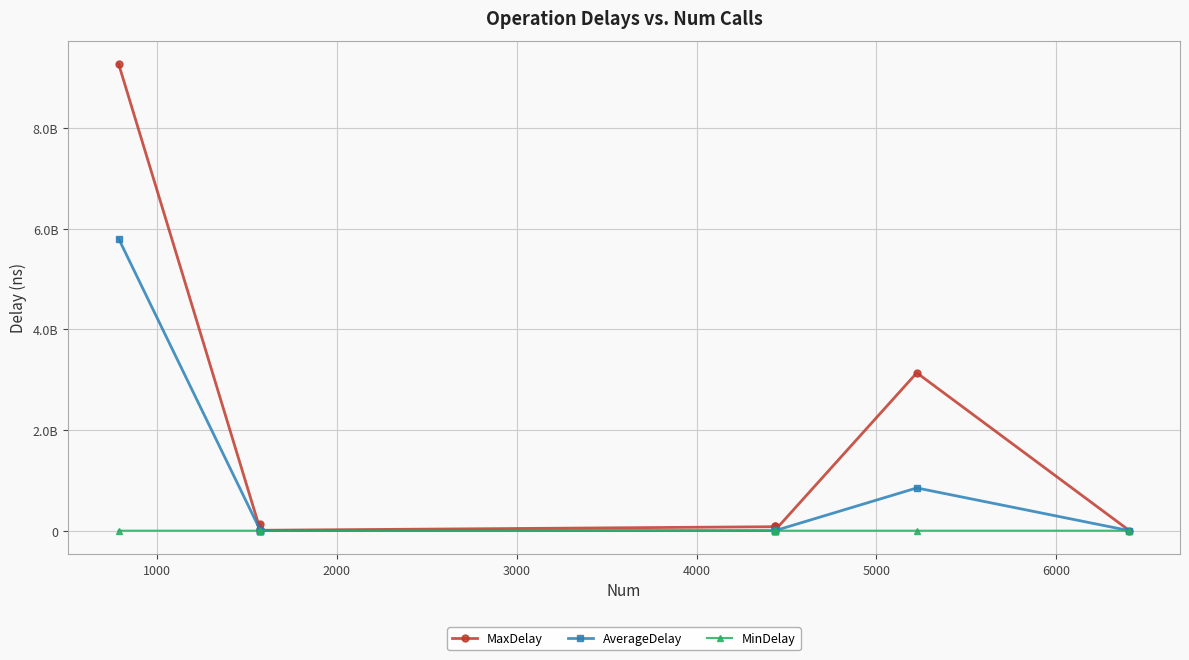

True or false: MinDelay has a value of 1176348.0 at 3000.

True